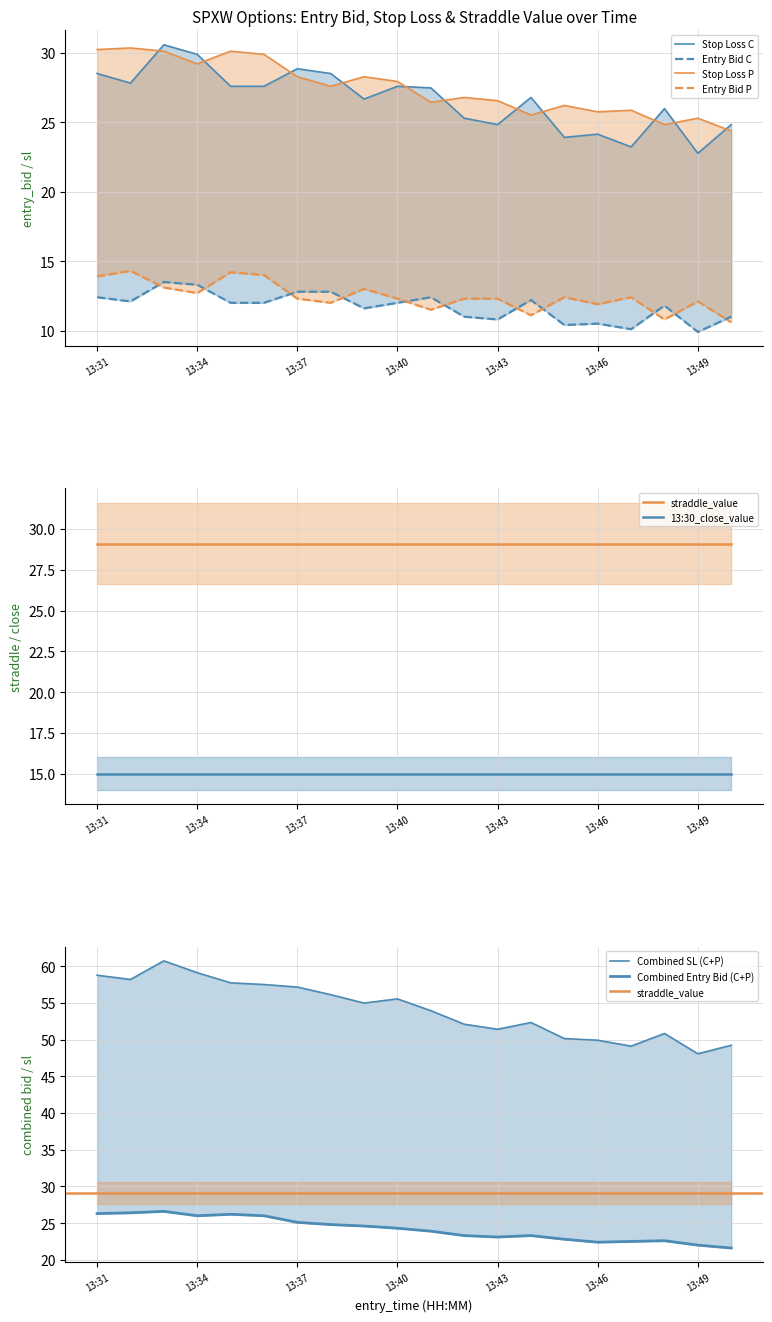

What is the total value across all series at 13:46?

72.3